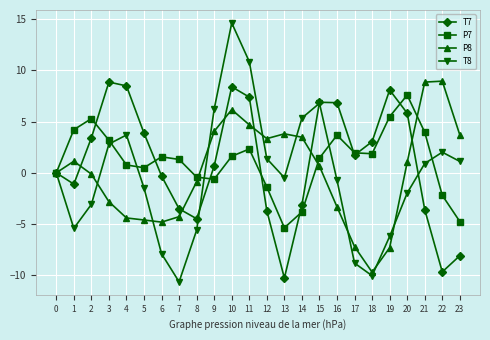

Is the value of T7 at 20 greater than the value of P7 at 20?

No